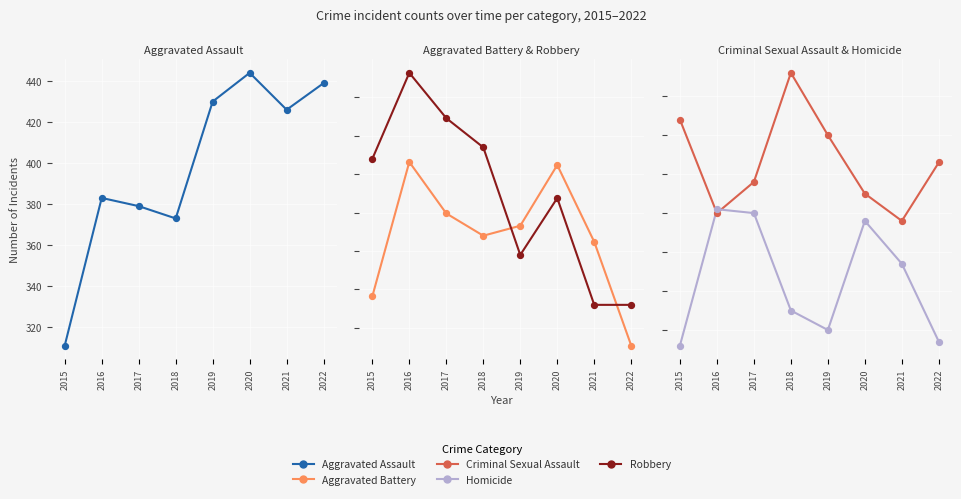

Which series has the largest total across all categories?

Robbery